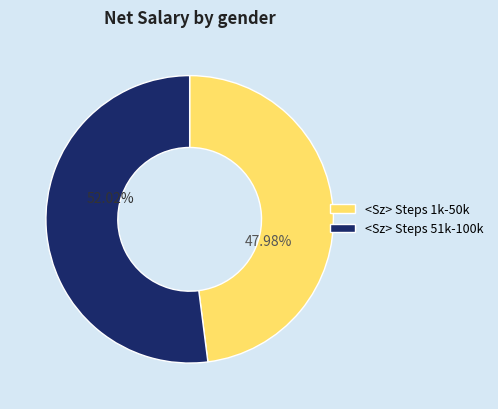

Is <Sz> Steps 51k-100k the majority of the pie?

Yes